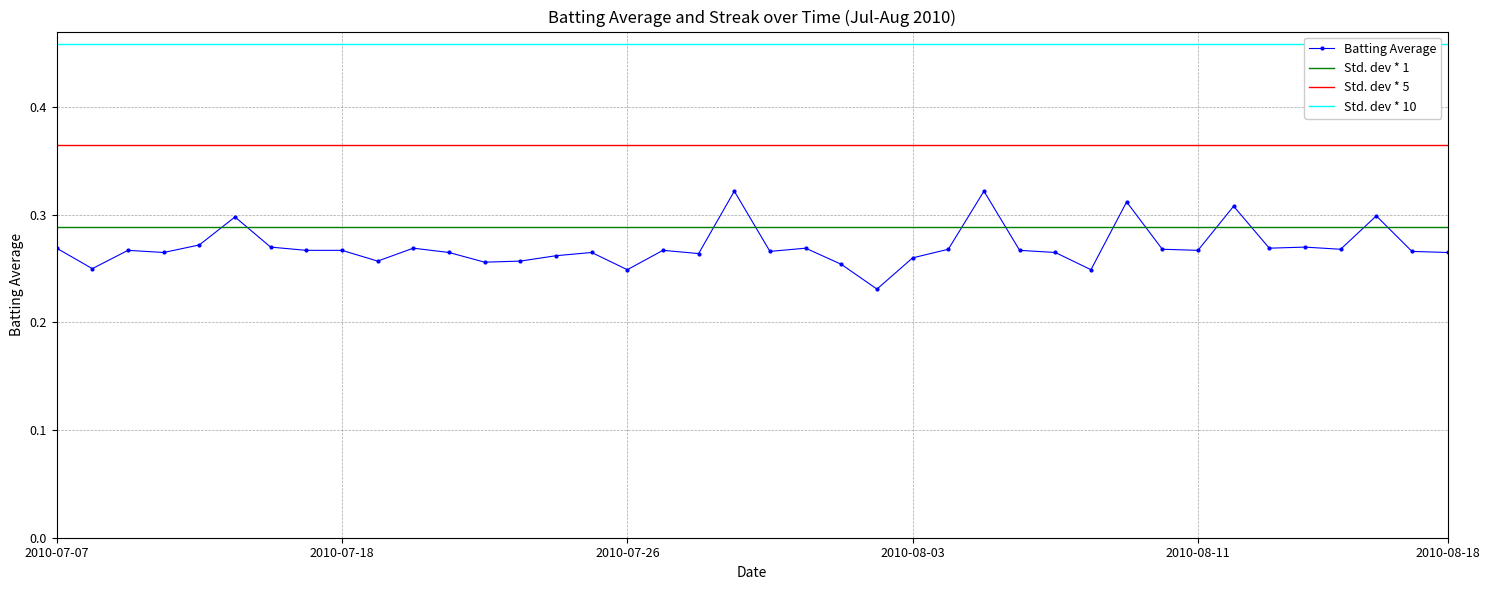

Which category has the lowest value across all series?

2010-08-02